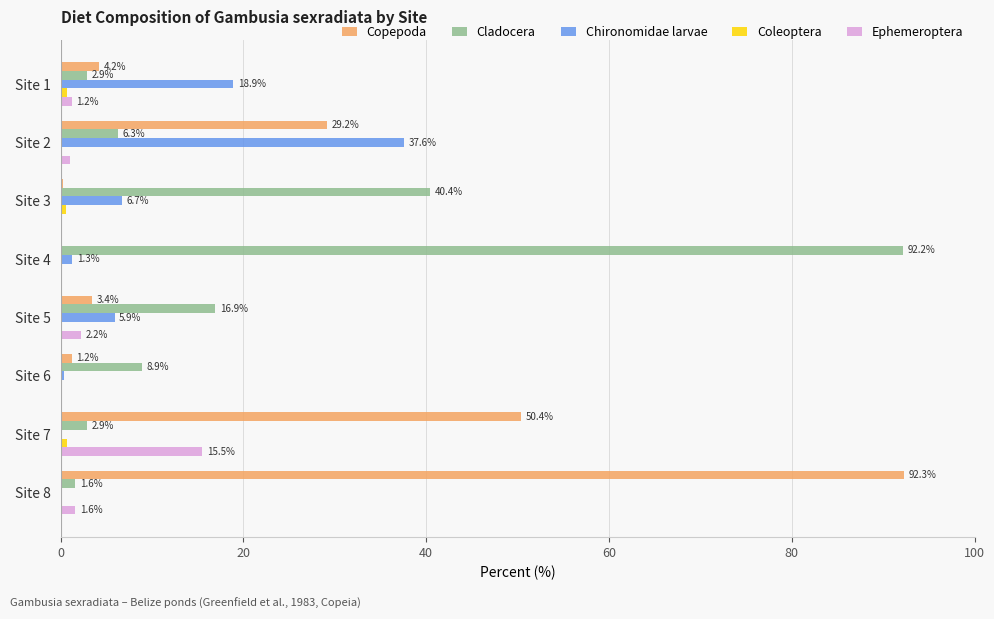

What is the greatest value displayed?

92.3